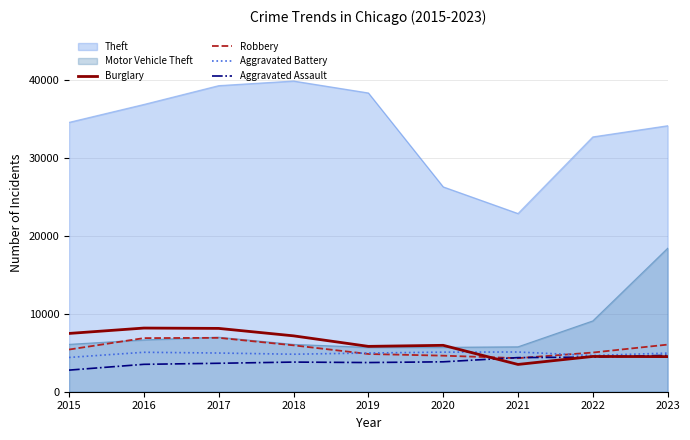

At which category does Burglary reach its first local peak?

2016